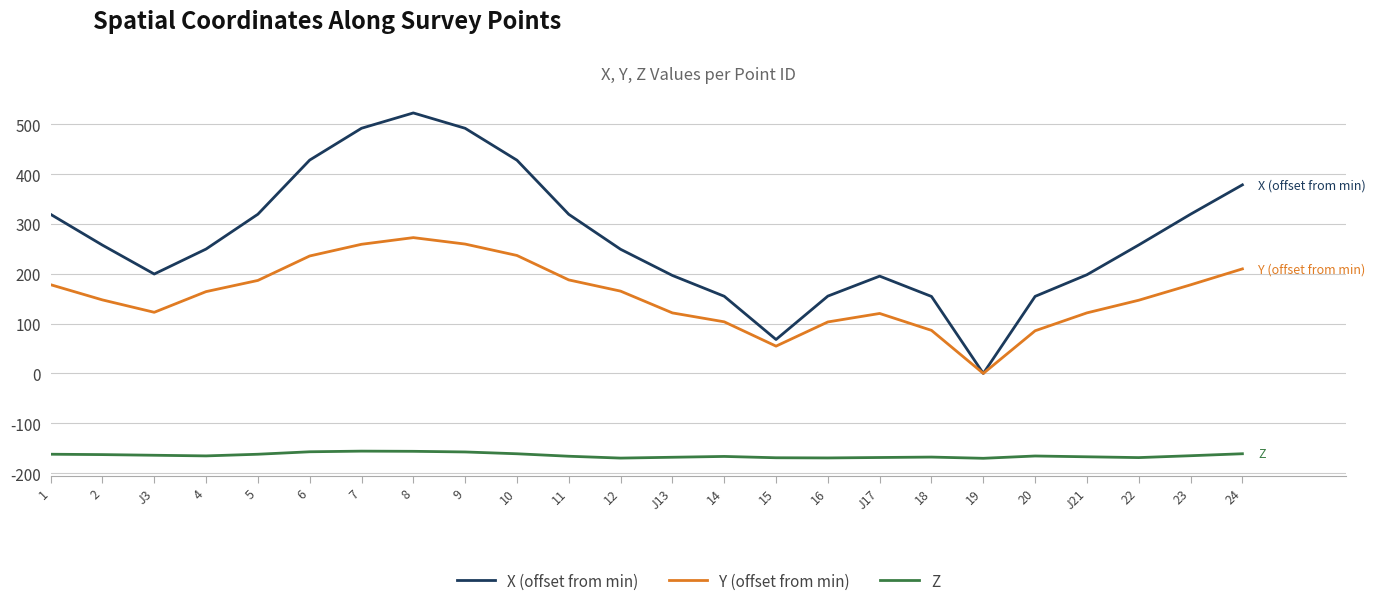

Which series has the largest total across all categories?

X (offset from min)